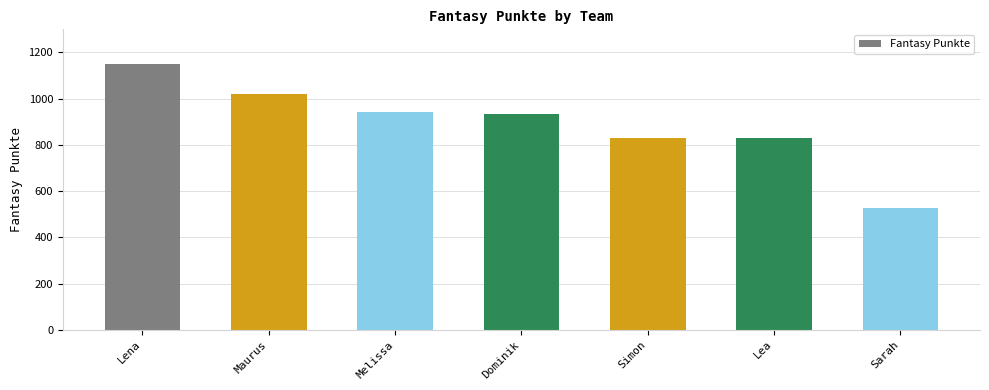

True or false: the data shows 1686 at Melissa.

False